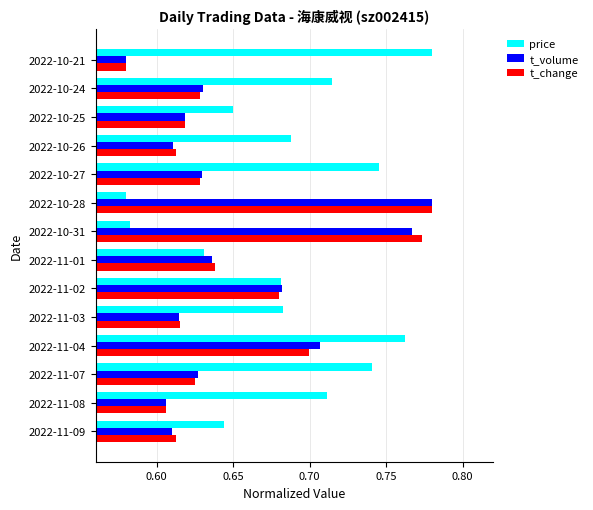

At how many categories does at least one series exceed 0?

14